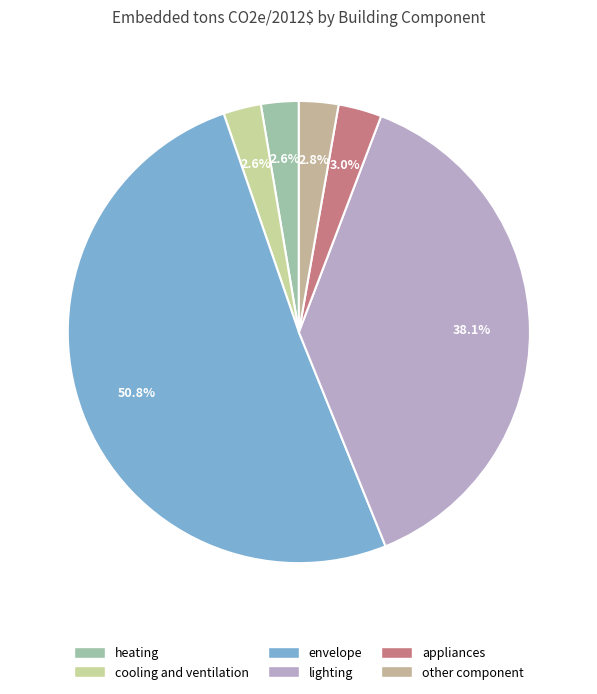

To the nearest percent, what percentage of the pie is lighting?

38%